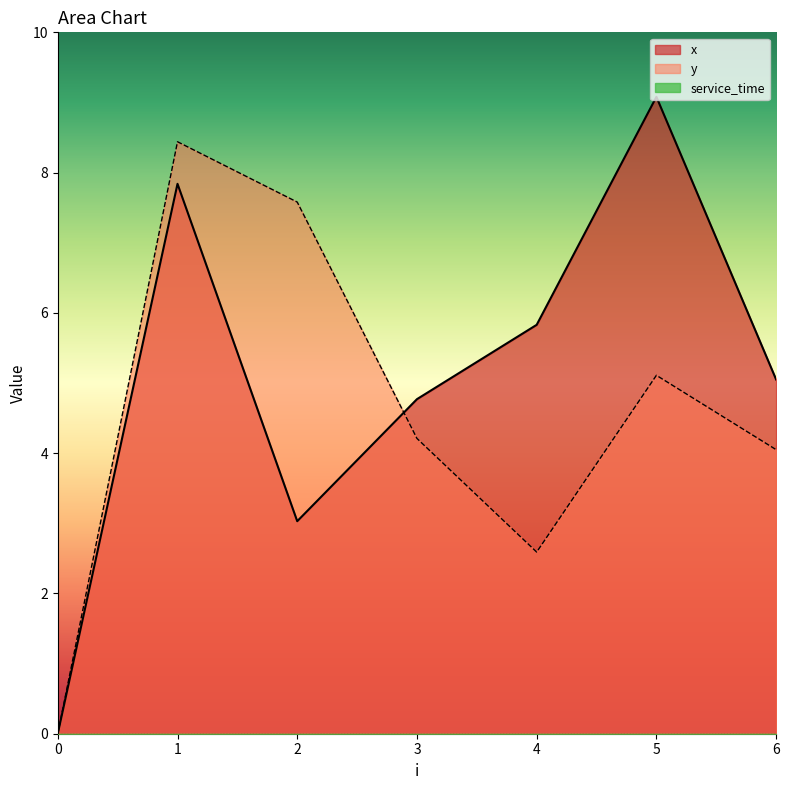

At which category does x reach its first local peak?

1